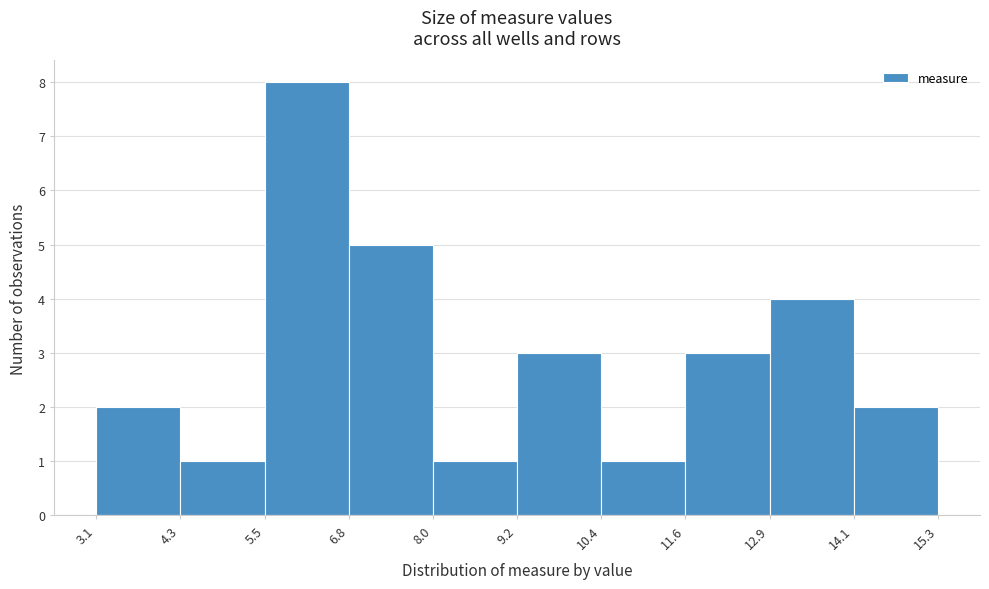

Reading left to right, transcribe this chart: for each bar, give the range it covers on the x-axis and its height. The values are not printed on the chart, so give them approximately, as read against the axis.

3.1 to 4.3: 2
4.3 to 5.5: 1
5.5 to 6.8: 8
6.8 to 8.0: 5
8.0 to 9.2: 1
9.2 to 10.4: 3
10.4 to 11.6: 1
11.6 to 12.9: 3
12.9 to 14.1: 4
14.1 to 15.3: 2